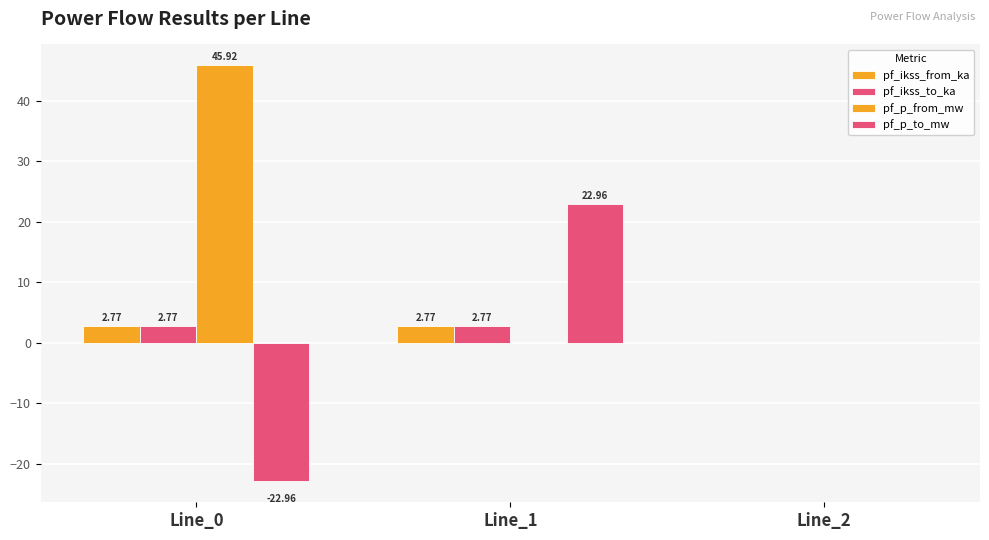

Are the bars horizontal?

No